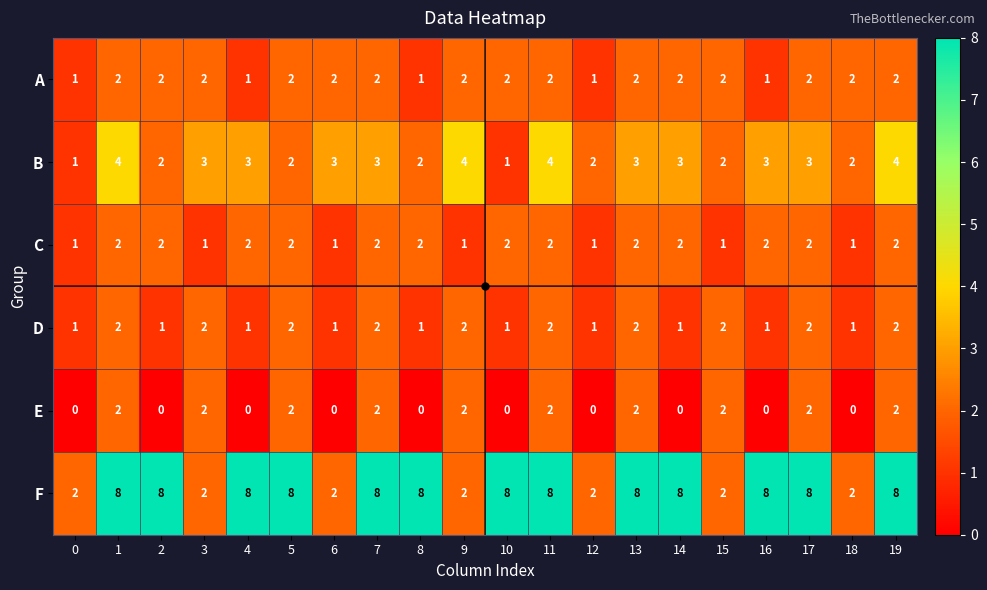

Which series has the largest total across all categories?

F